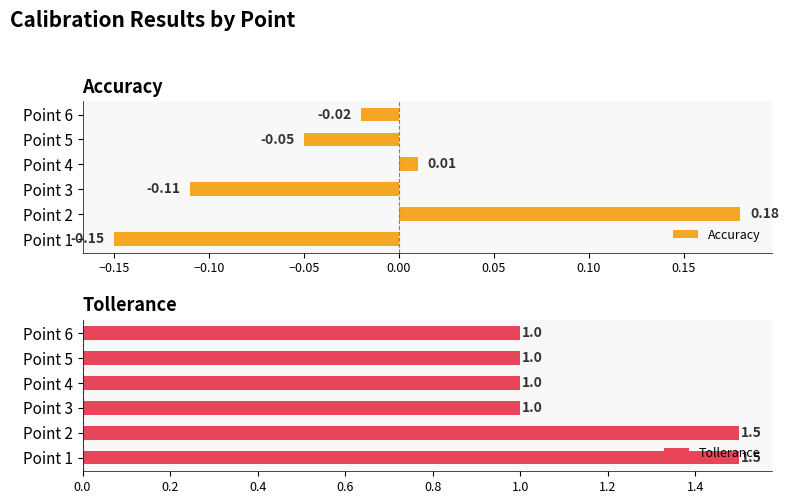

List the series in order of their overall mean, lowest first.

Accuracy, Tollerance